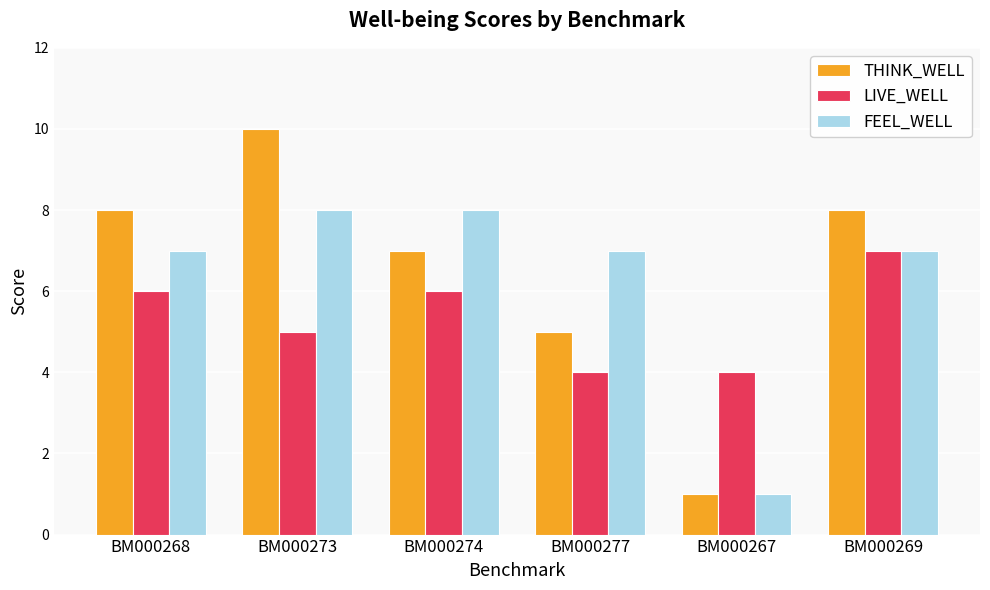

Reading right to left, extract all data points from this chart.

THINK_WELL: BM000269=8	BM000267=1	BM000277=5	BM000274=7	BM000273=10	BM000268=8
LIVE_WELL: BM000269=7	BM000267=4	BM000277=4	BM000274=6	BM000273=5	BM000268=6
FEEL_WELL: BM000269=7	BM000267=1	BM000277=7	BM000274=8	BM000273=8	BM000268=7